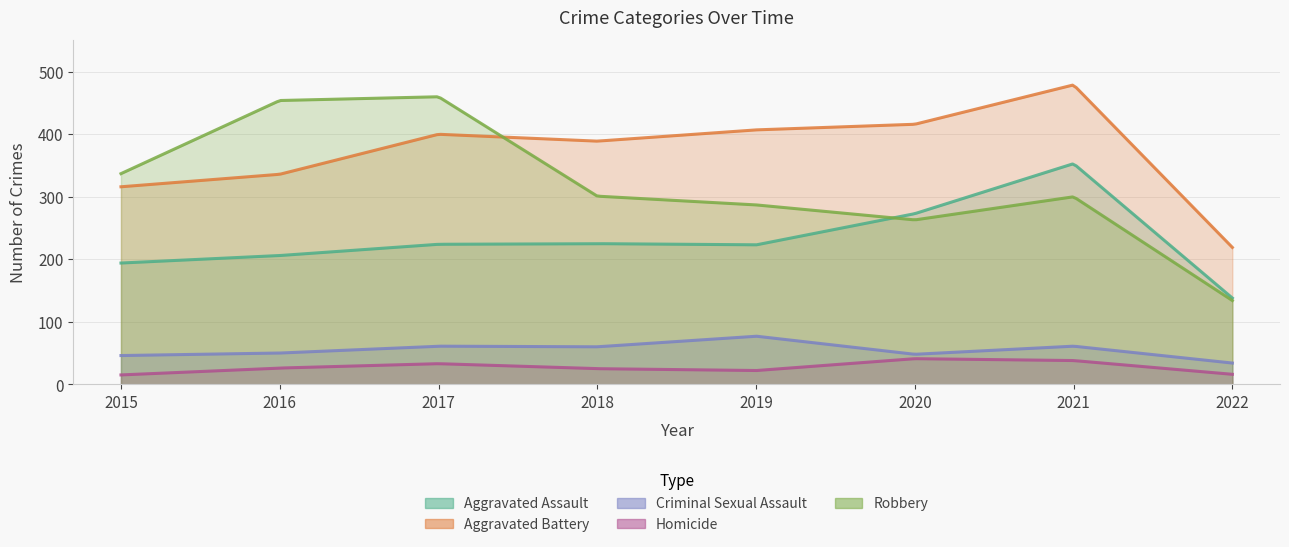

What is the highest value of the Aggravated Battery series?

479